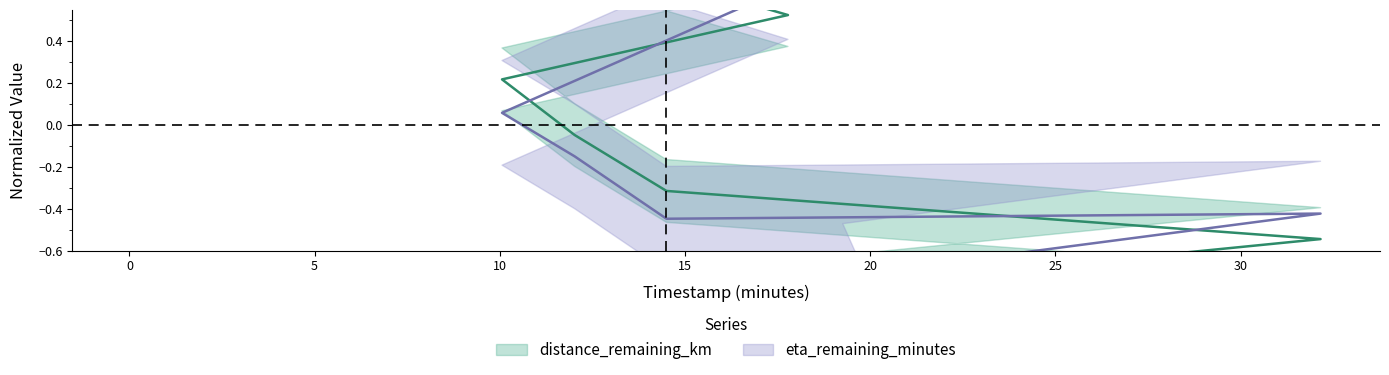

True or false: distance_remaining_km and eta_remaining_minutes cross at least once.

True